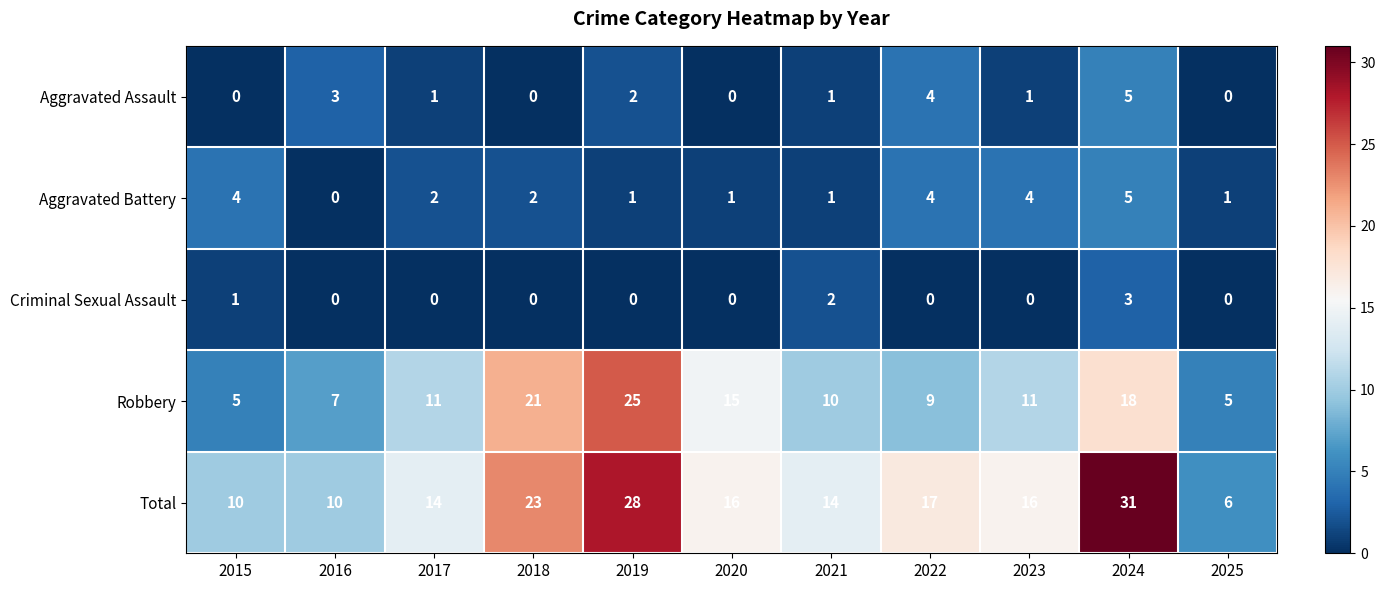

What is the total value across all series at 2018?

46